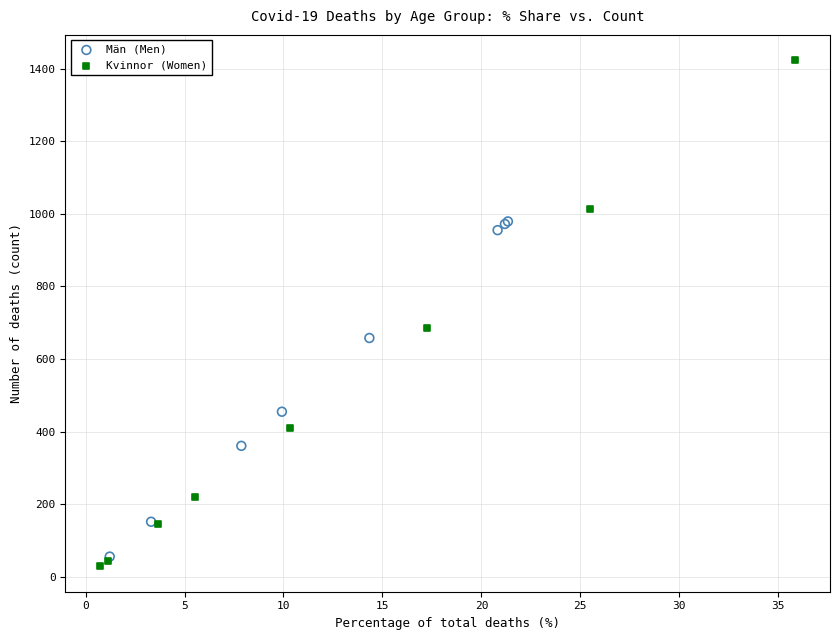

Which series contains the highest Y value?

Kvinnor (Women)